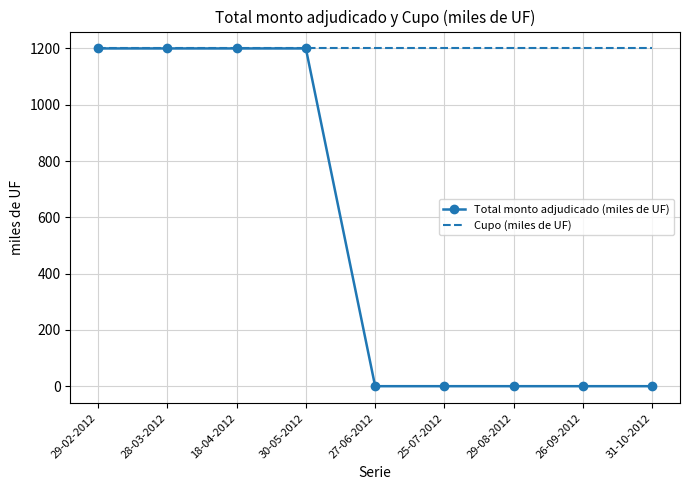

Which series has the largest total across all categories?

Cupo (miles de UF)